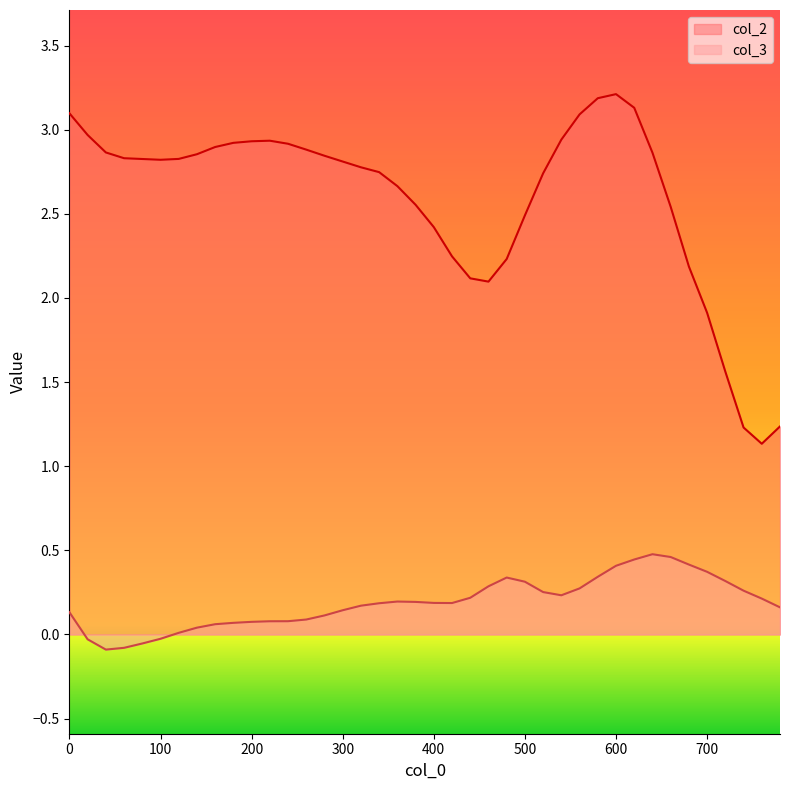

True or false: col_2 and col_3 cross at least once.

False